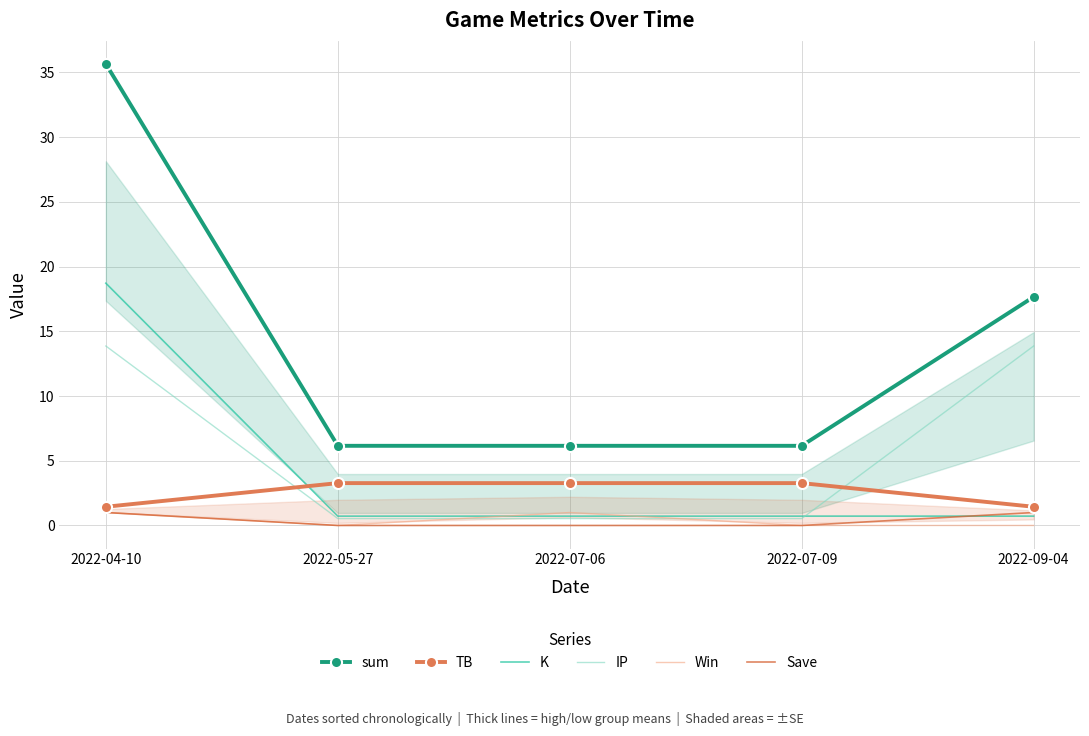

Between 2022-04-10 and 2022-05-27, which series saw the biggest shift?

sum